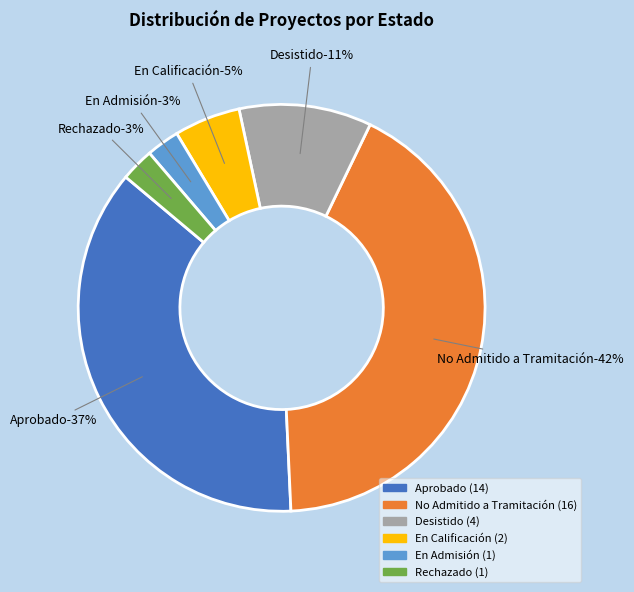

To the nearest percent, what portion does Aprobado represent?

37%